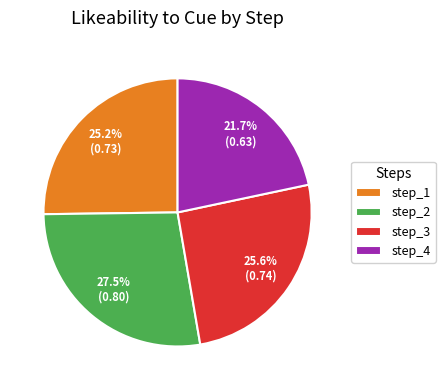

Which slice is the smallest?

step_4